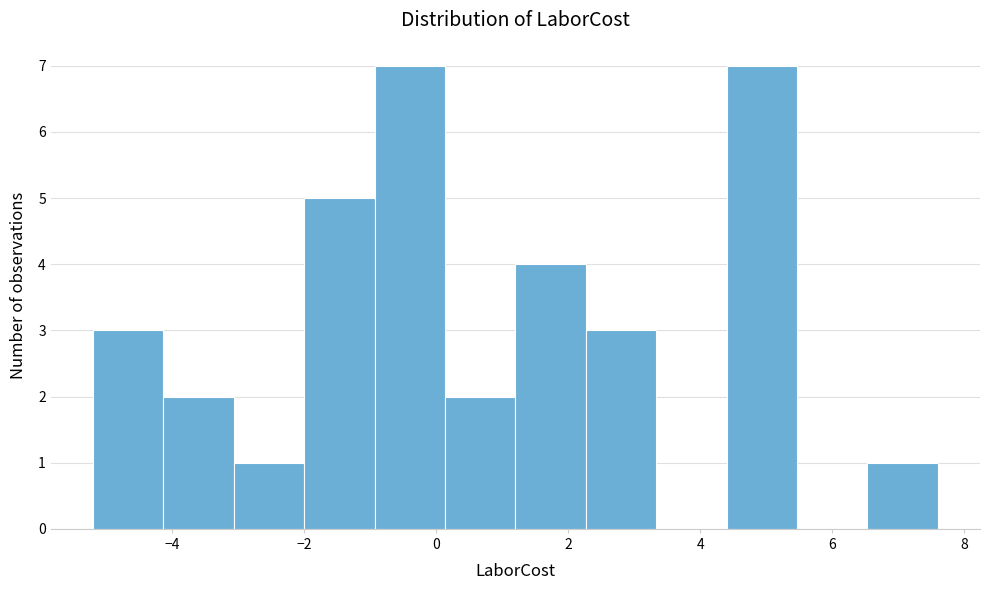

What is the height of the bar covering -1.0 to 0.2 on the x-axis? Neither the bar edges nor the heights are printed on the chart, so give them approximately, as read against the axes.

7